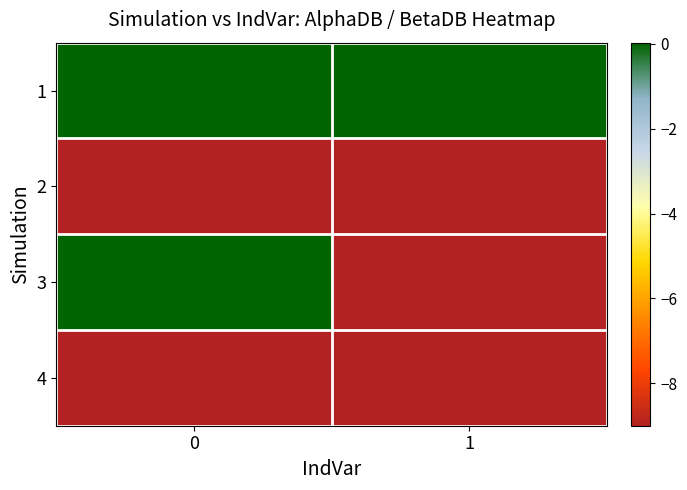

Which has a higher value, 1 or 0?

1